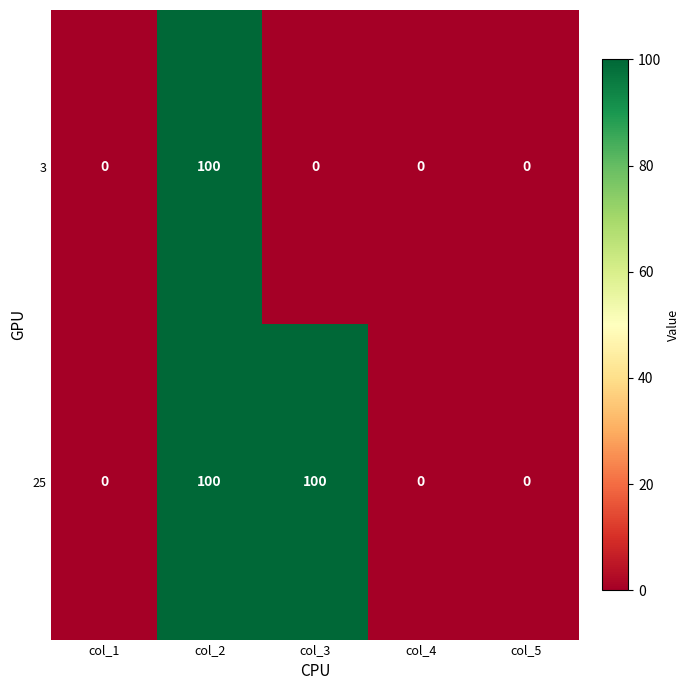

The 25 series shows 0 at col_1. True or false?

True